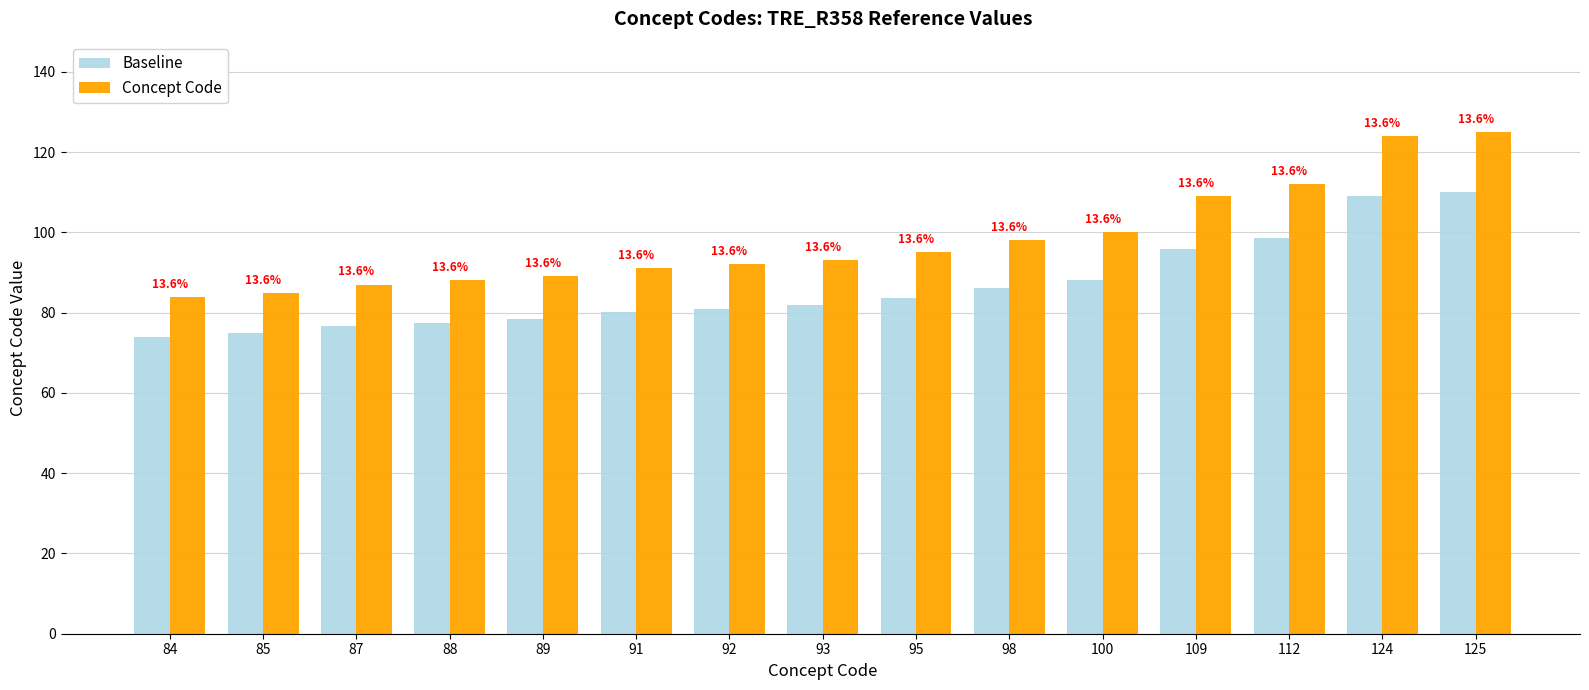

Reading left to right, list all the values displayed in this chart.

Baseline: 73.9	74.8	76.6	77.4	78.3	80.1	81.0	81.8	83.6	86.2	88.0	95.9	98.6	109.1	110.0
Concept Code: 84.0	85.0	87.0	88.0	89.0	91.0	92.0	93.0	95.0	98.0	100.0	109.0	112.0	124.0	125.0